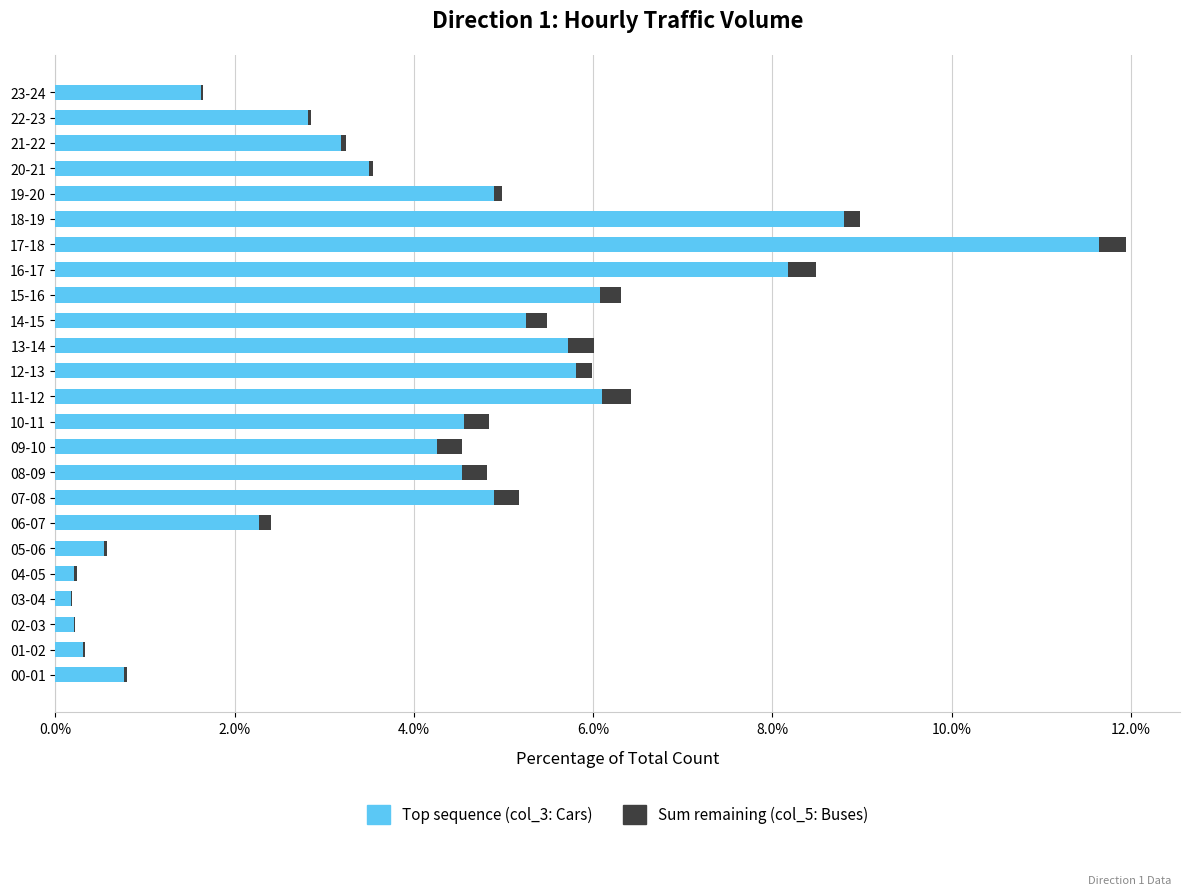

At which category is the sum across all series the highest?

17-18